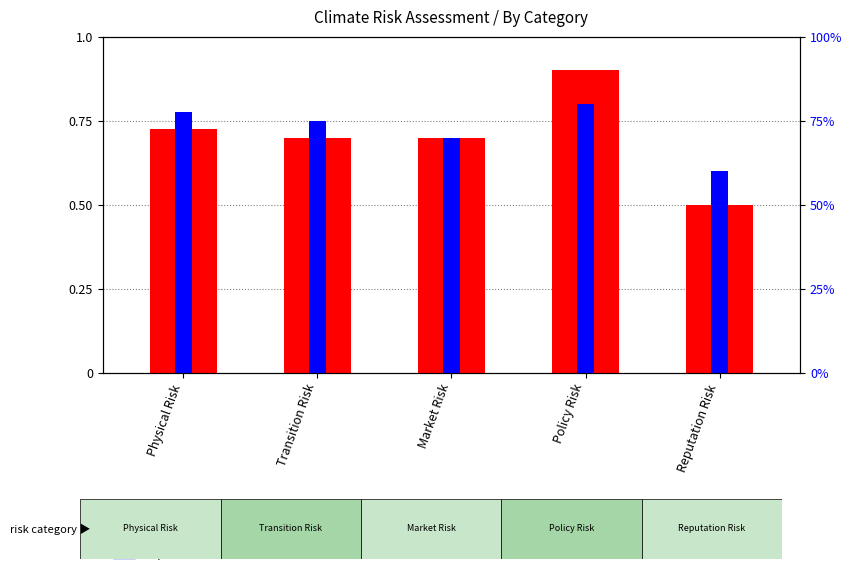

Read the impact value at Market Risk.

0.7